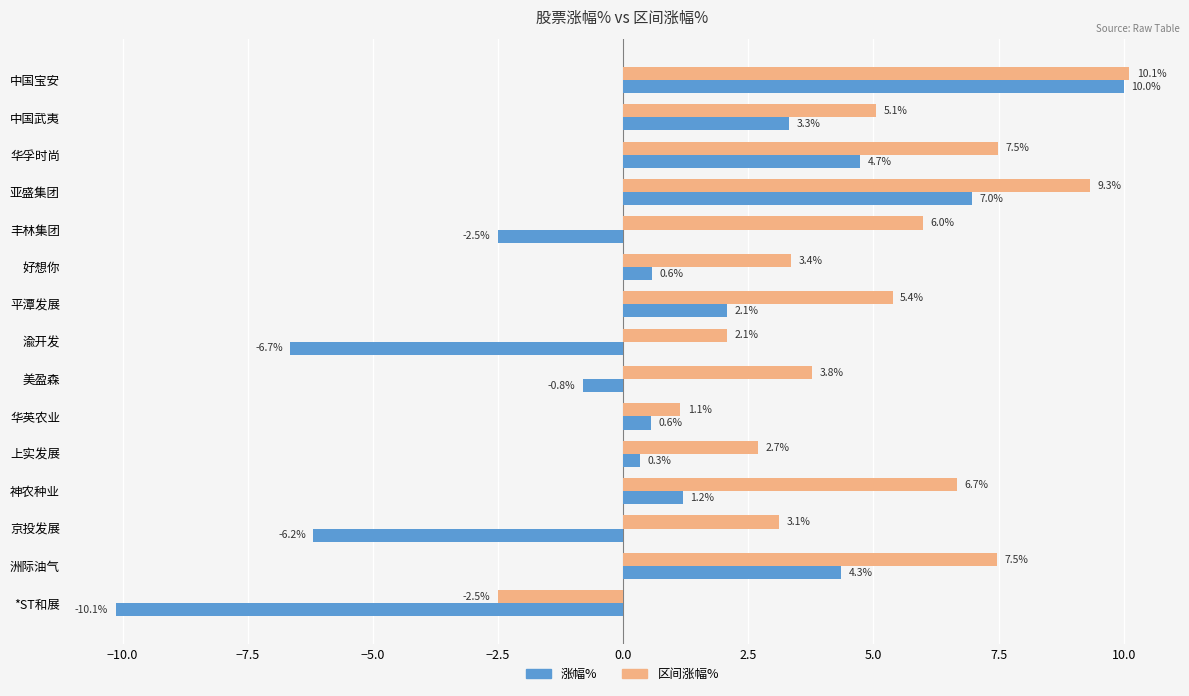

How many positive values does the 涨幅% series have?

10